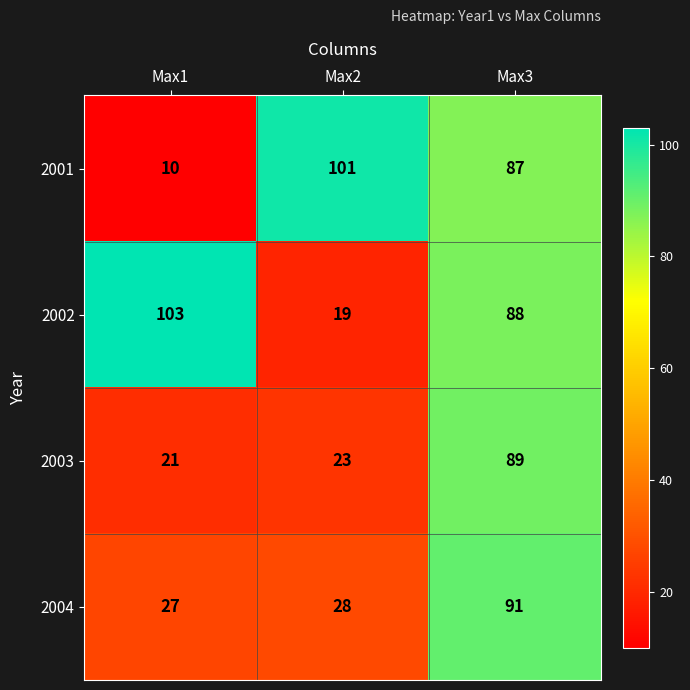

Rank the series by their maximum value, from lowest to highest.

2003, 2004, 2001, 2002